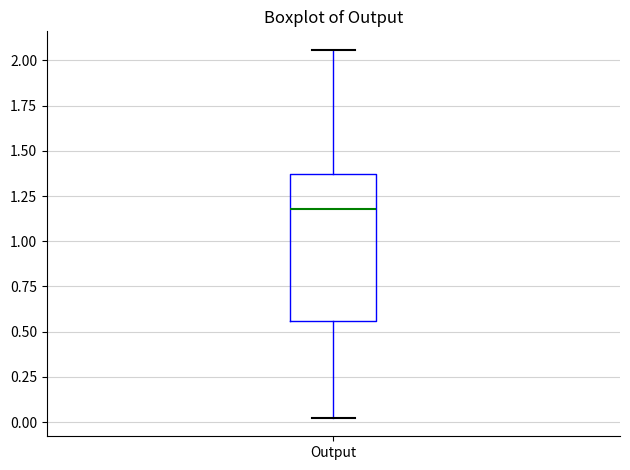

Where is the lower edge of the box for Output on the y-axis? The values are not printed on the chart, so give them approximately, as read against the axis.

0.55